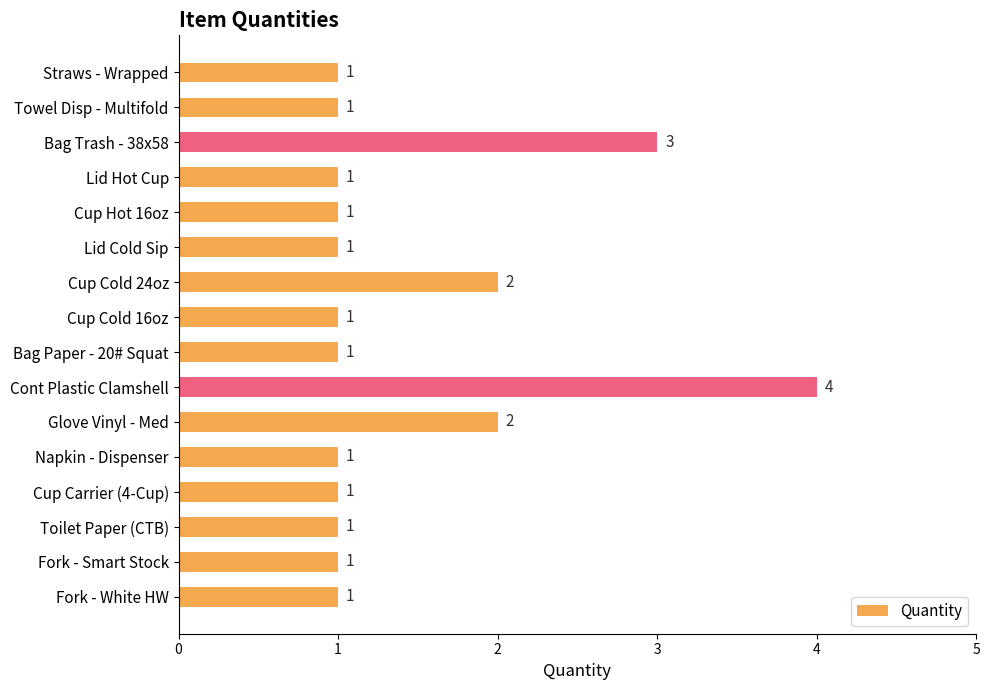

Count the values in the range 1 to 2.

14